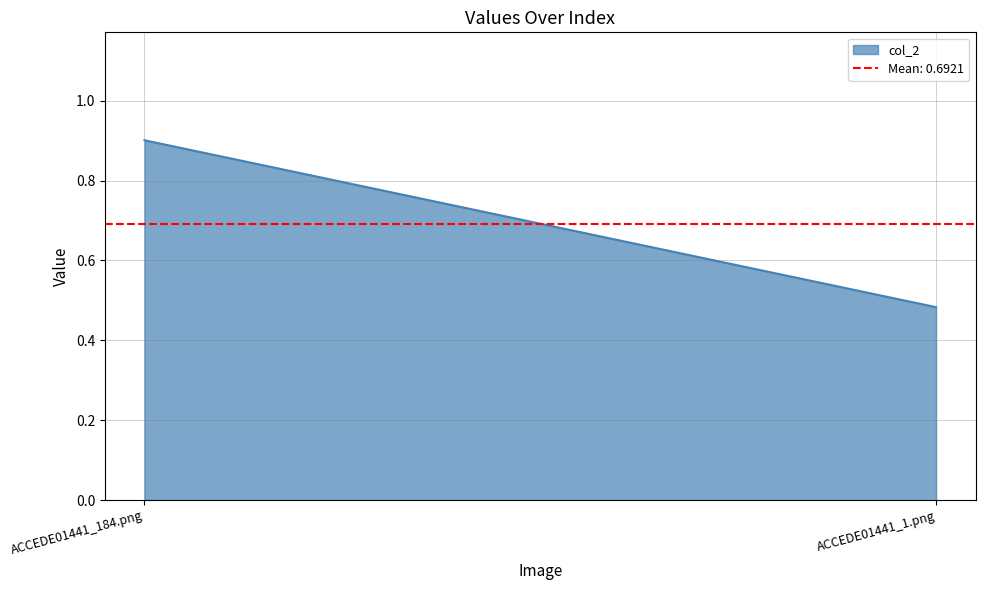

Reading right to left, transcribe all the data shown in this chart.

ACCEDE01441_1.png=0.5	ACCEDE01441_184.png=0.9